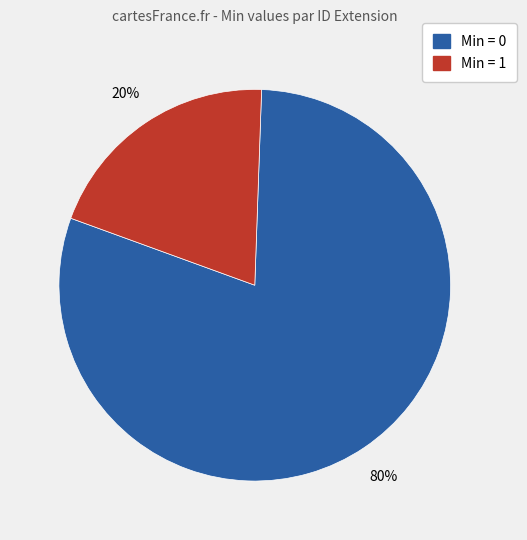

Does any single category account for the majority?

Yes